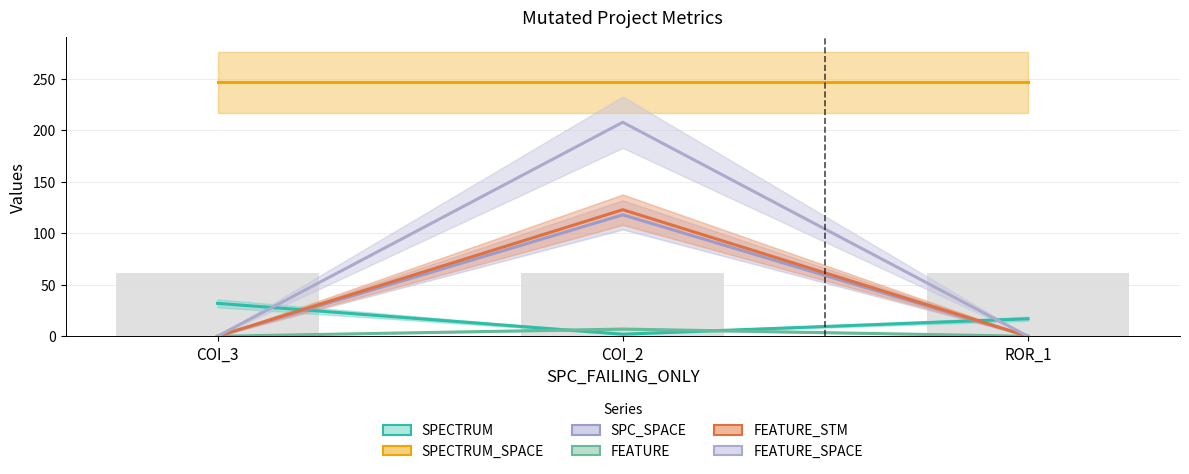

What is the total value across all series at COI_3?

279